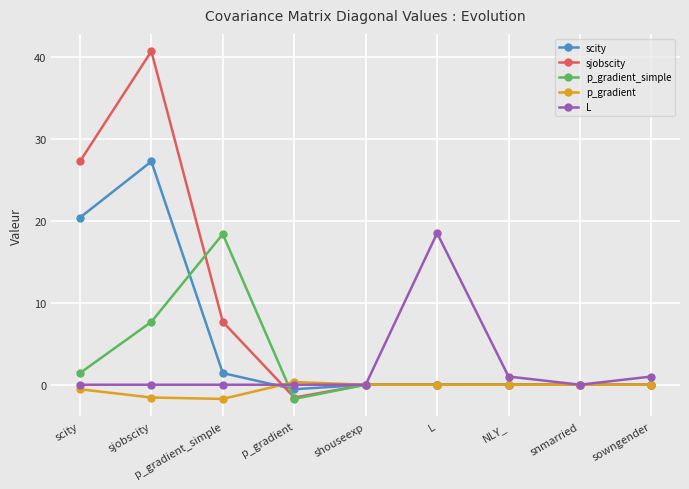

How many categories are shown in the chart?

9